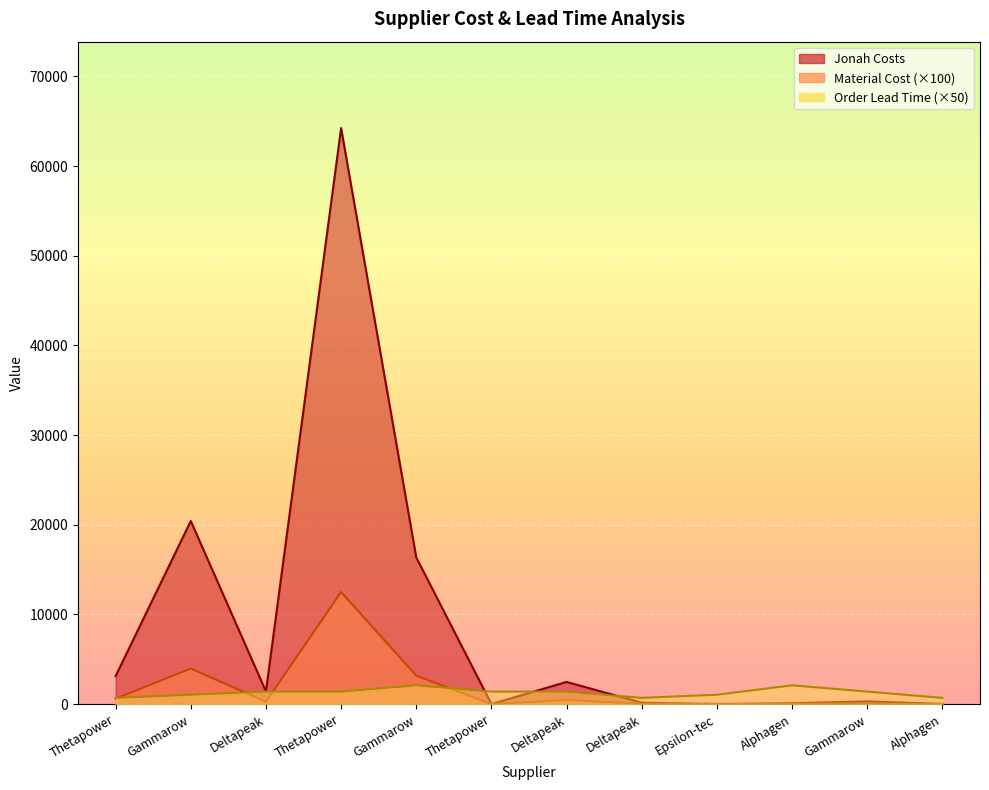

At which category does the chart reach its minimum across all series?

Thetapower